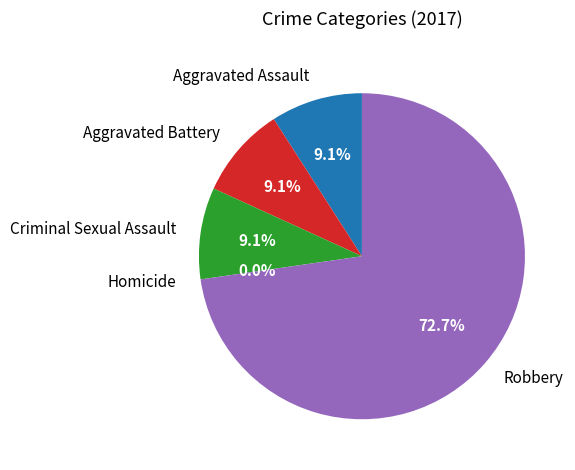

Which slice is the smallest?

Homicide